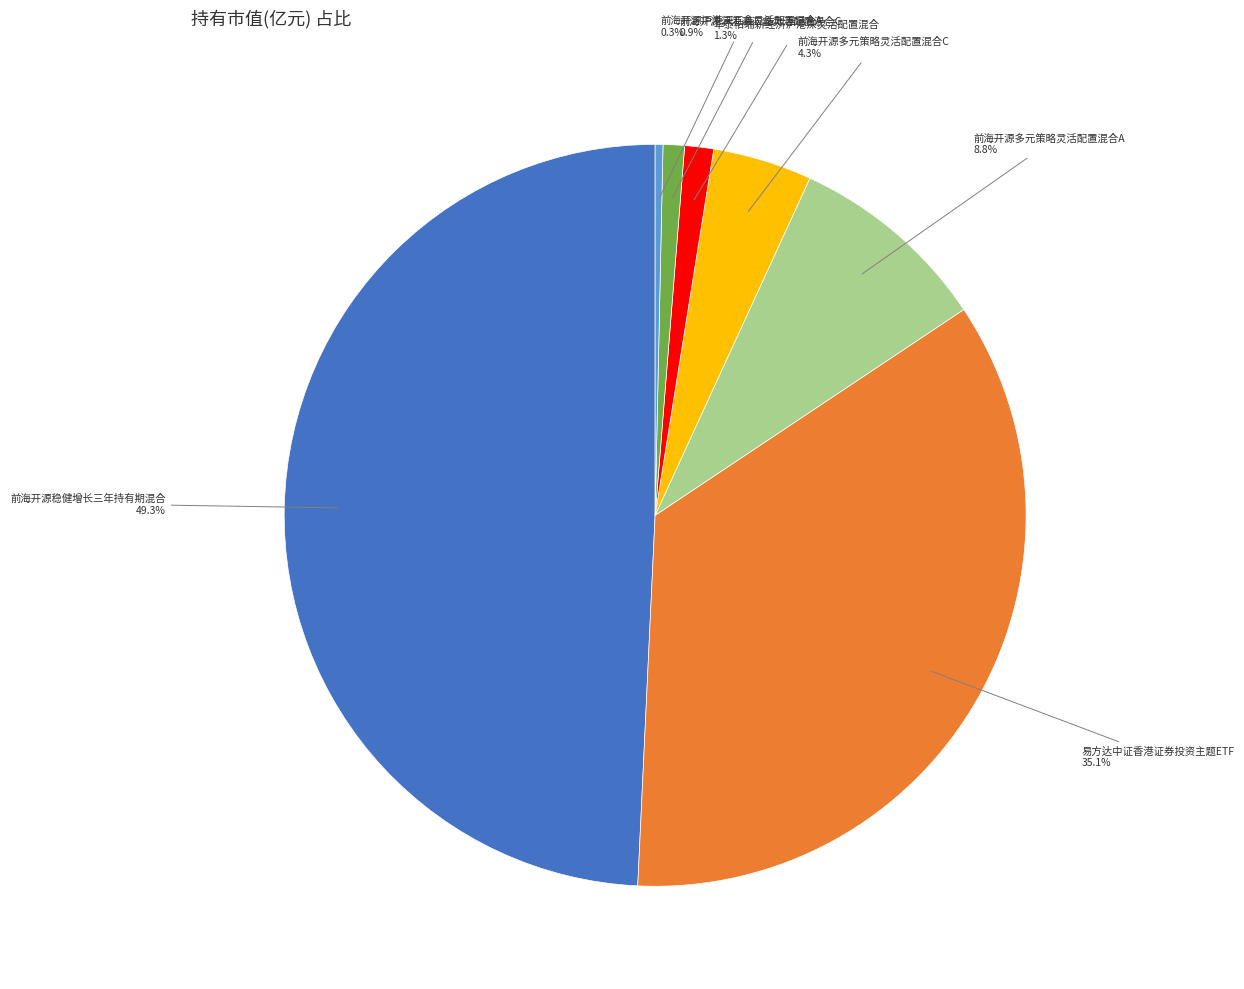

How many segments does this pie chart have?

7